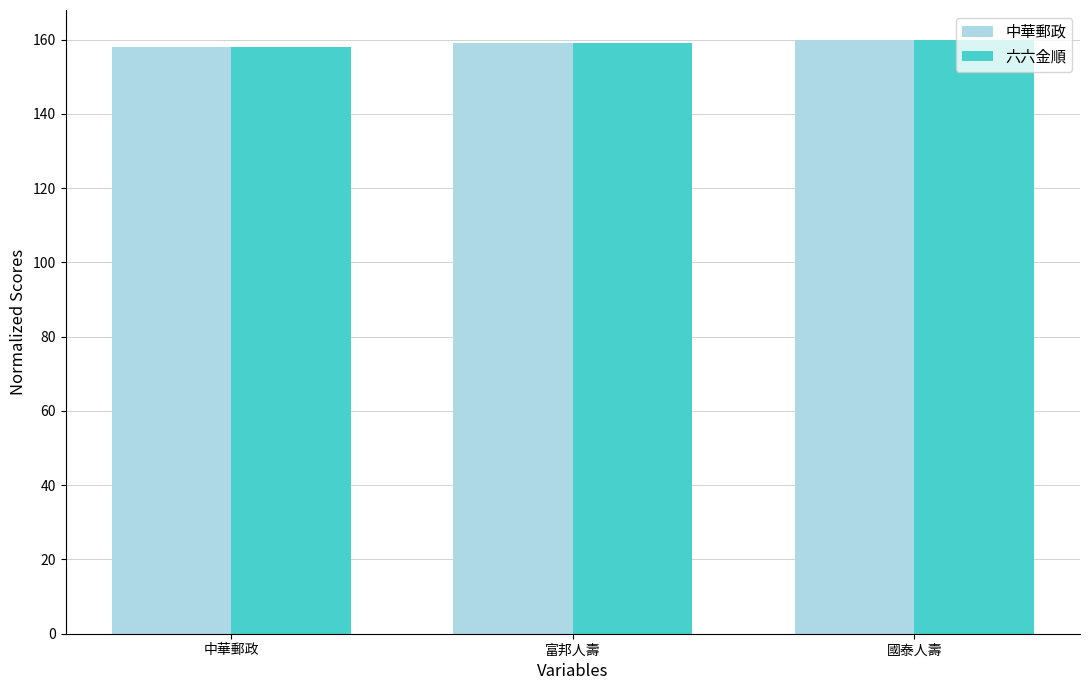

What is the difference between the second highest and minimum values in the 六六金順 series?

1